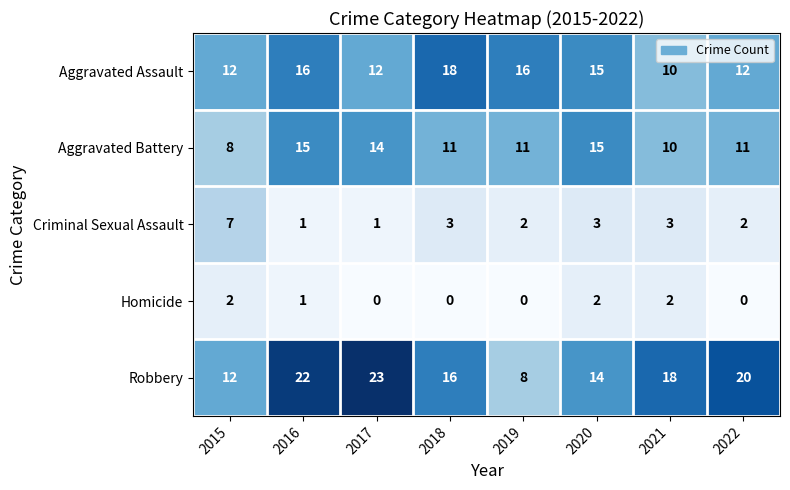

Between 2019 and 2022, which series saw the biggest shift?

Robbery